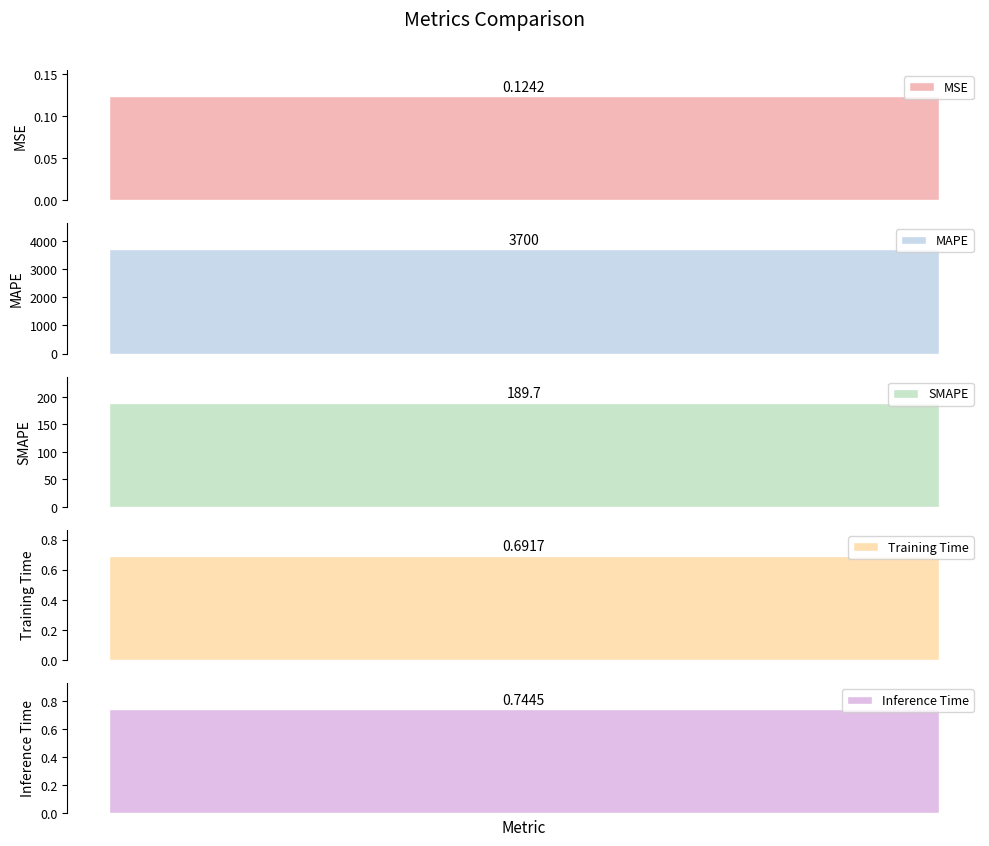

What is the label of the 5th bar from the left?

Inference Time